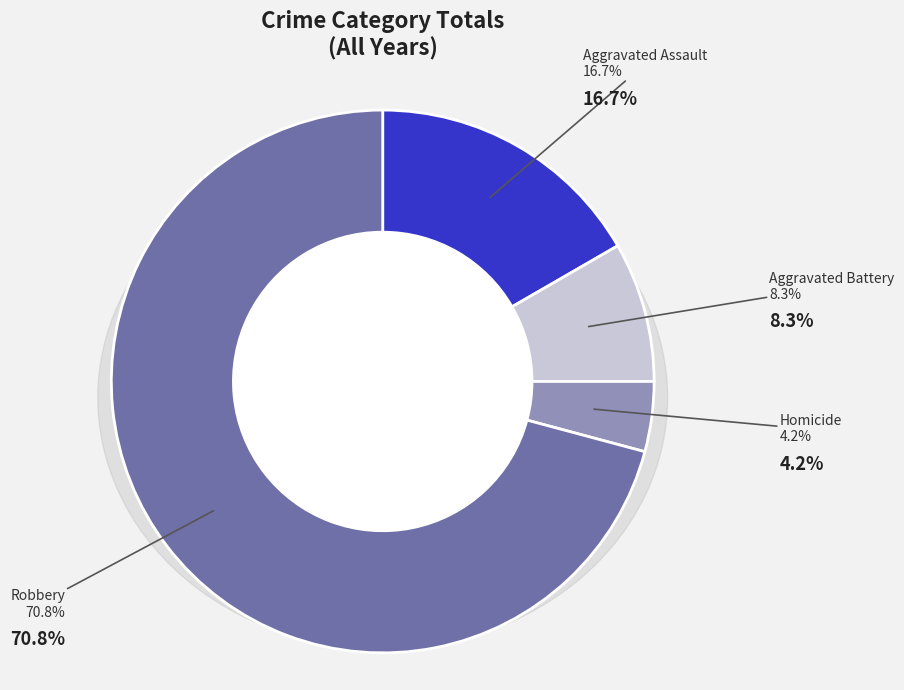

What percentage is the Robbery slice, to the nearest percent?

71%